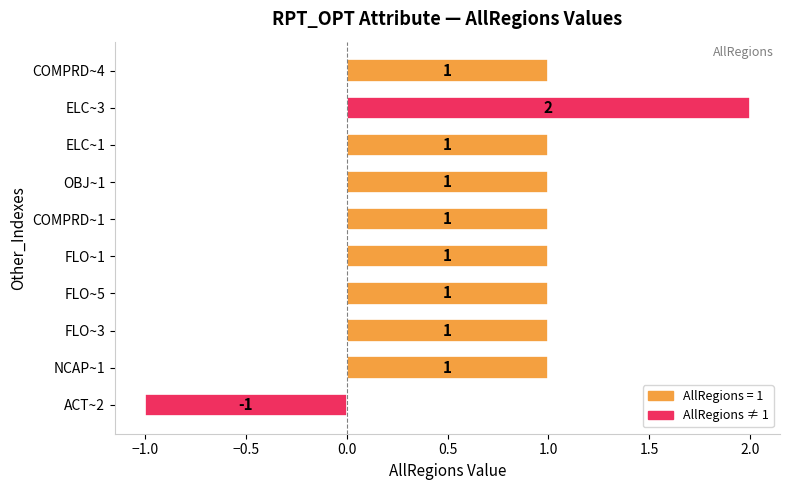

Does the chart contain any negative values?

Yes